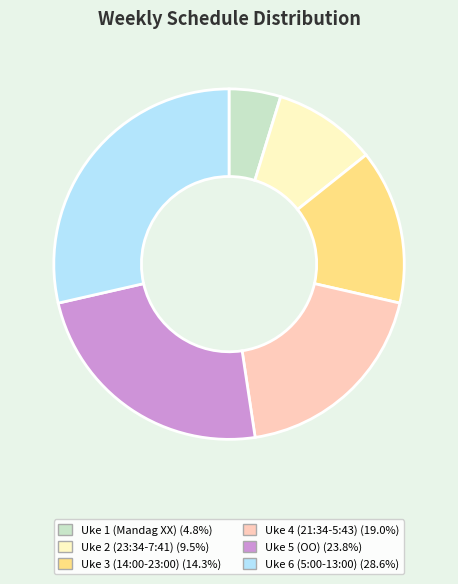

The Uke 4 (21:34-5:43) slice represents 19% of the pie. True or false?

True